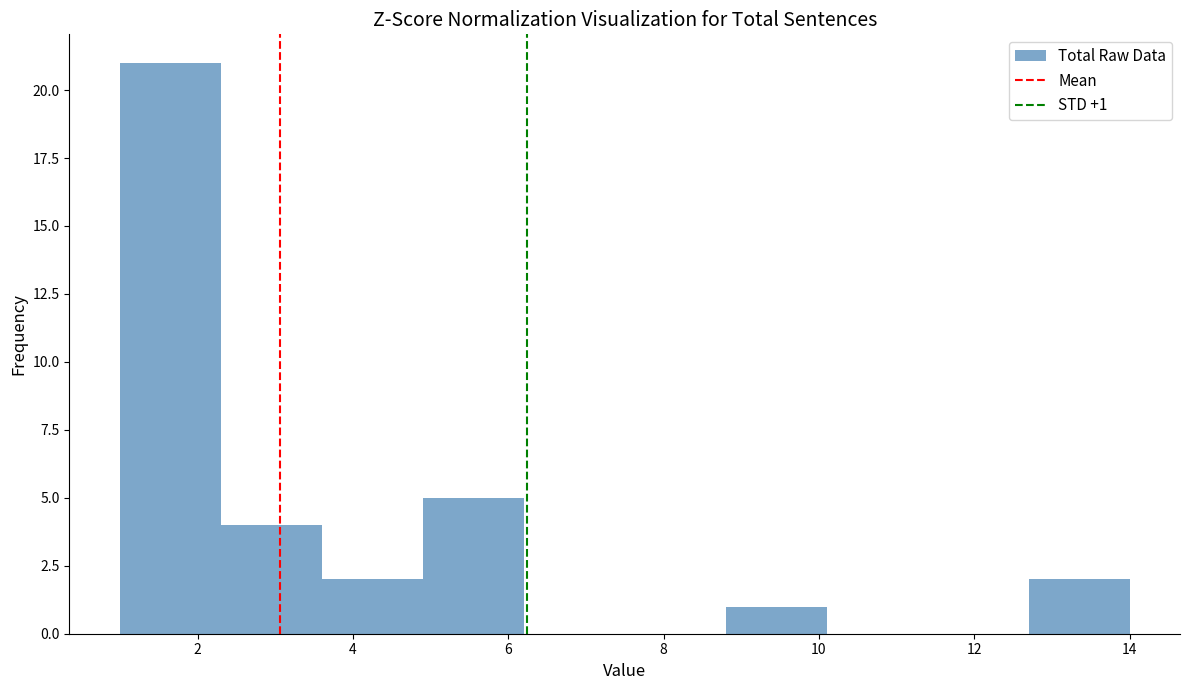

Which range on the x-axis has the tallest bar?

1.0 to 2.3